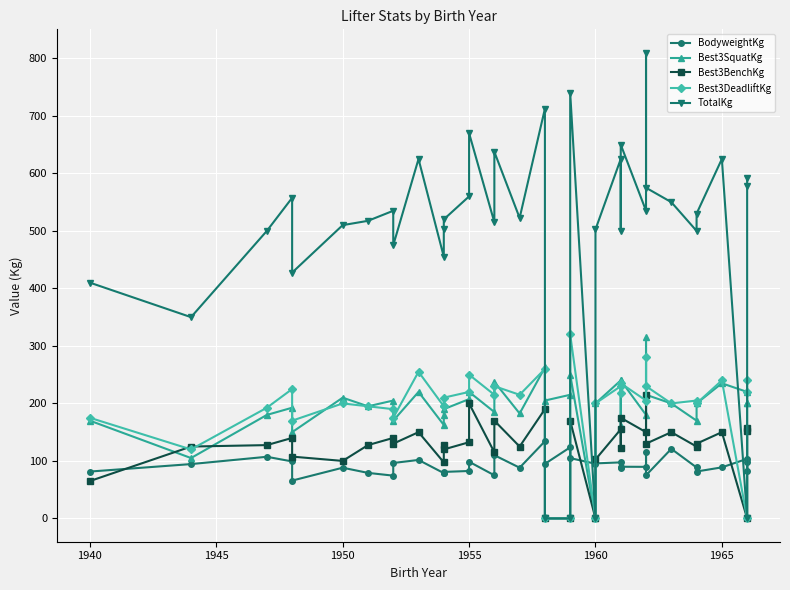

How many distinct data groups are displayed?

5